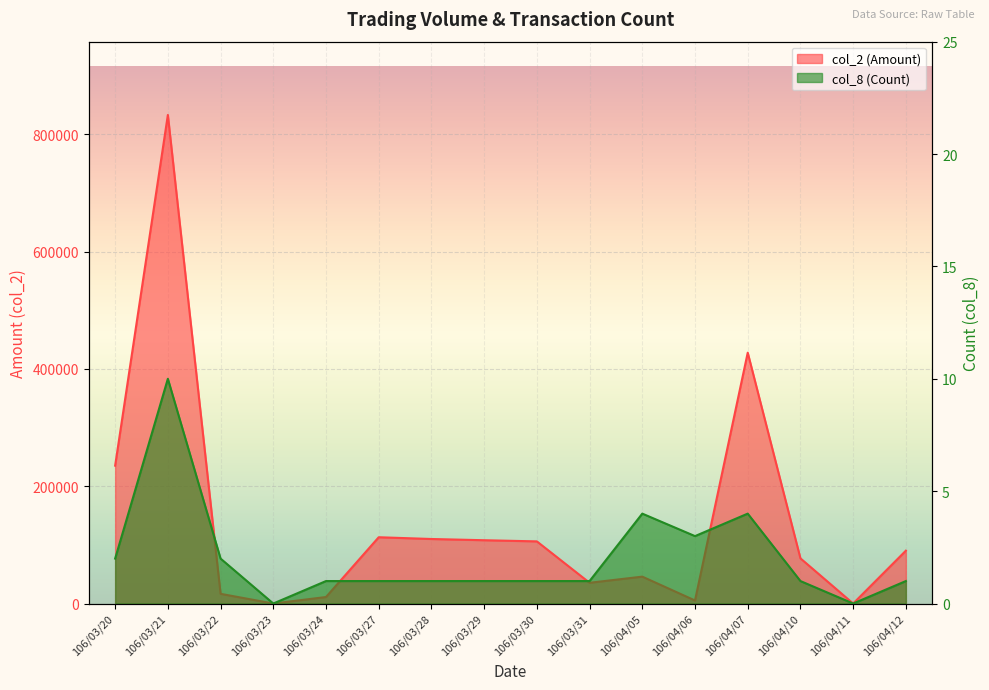

True or false: col_8 (Count) and col_2 (Amount) cross at least once.

False